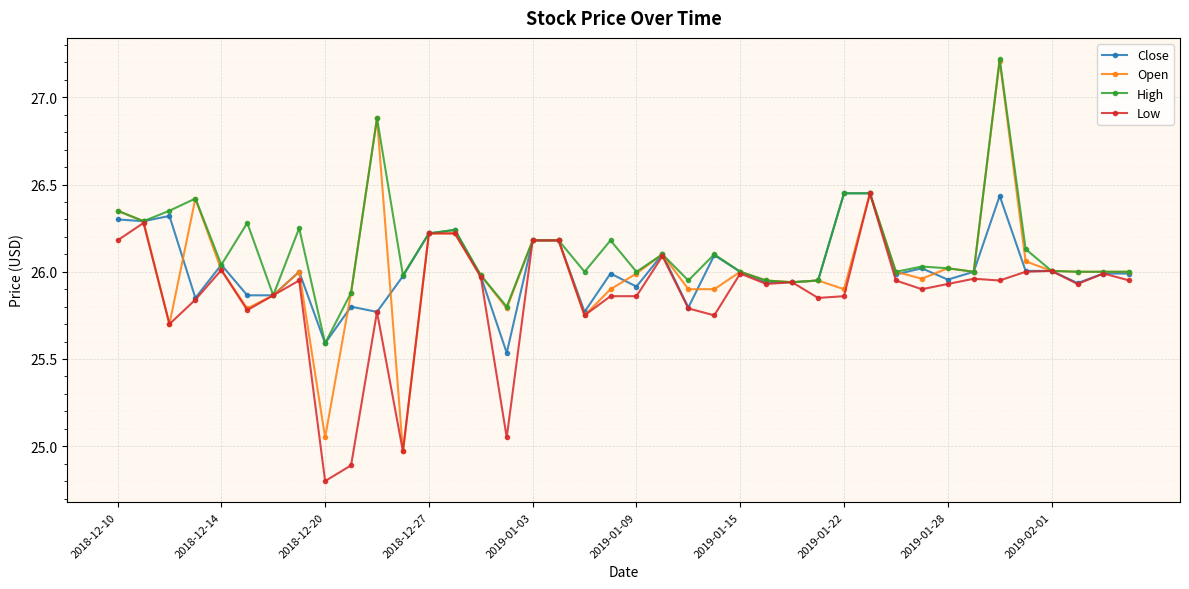

What is the maximum value for Open?

27.2